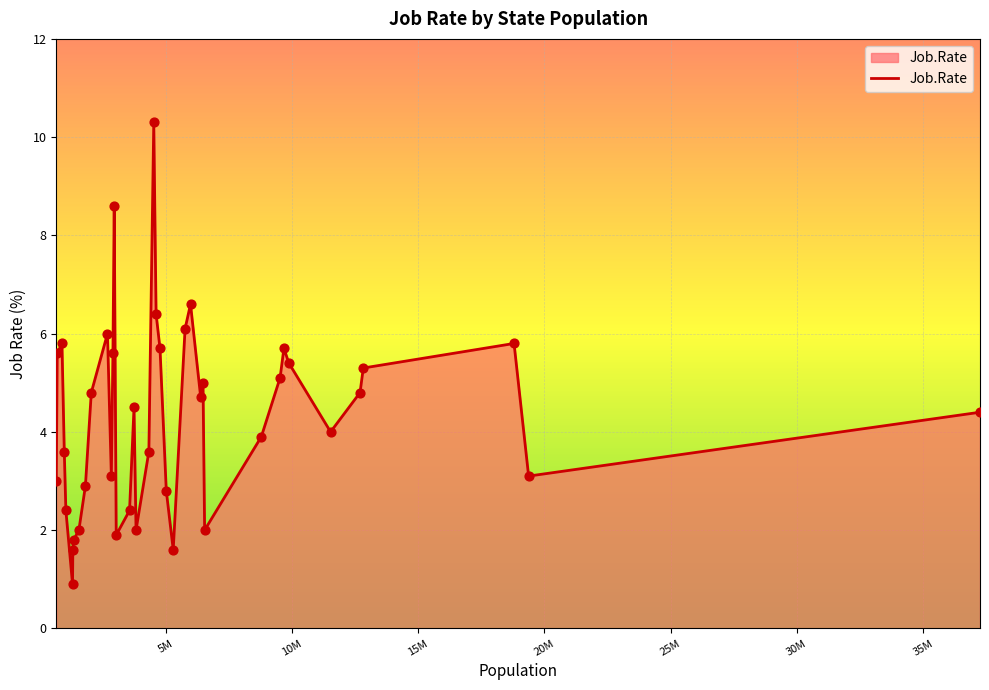

What is the greatest value displayed?

10.3